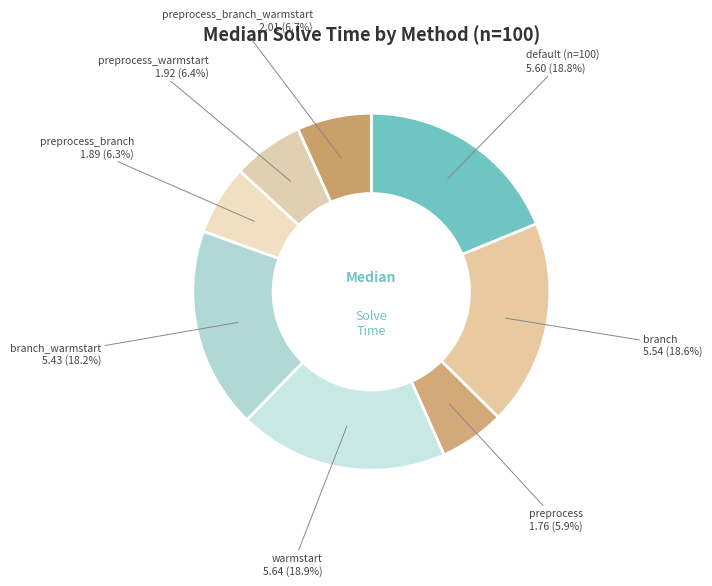

Is there a majority slice in this chart?

No